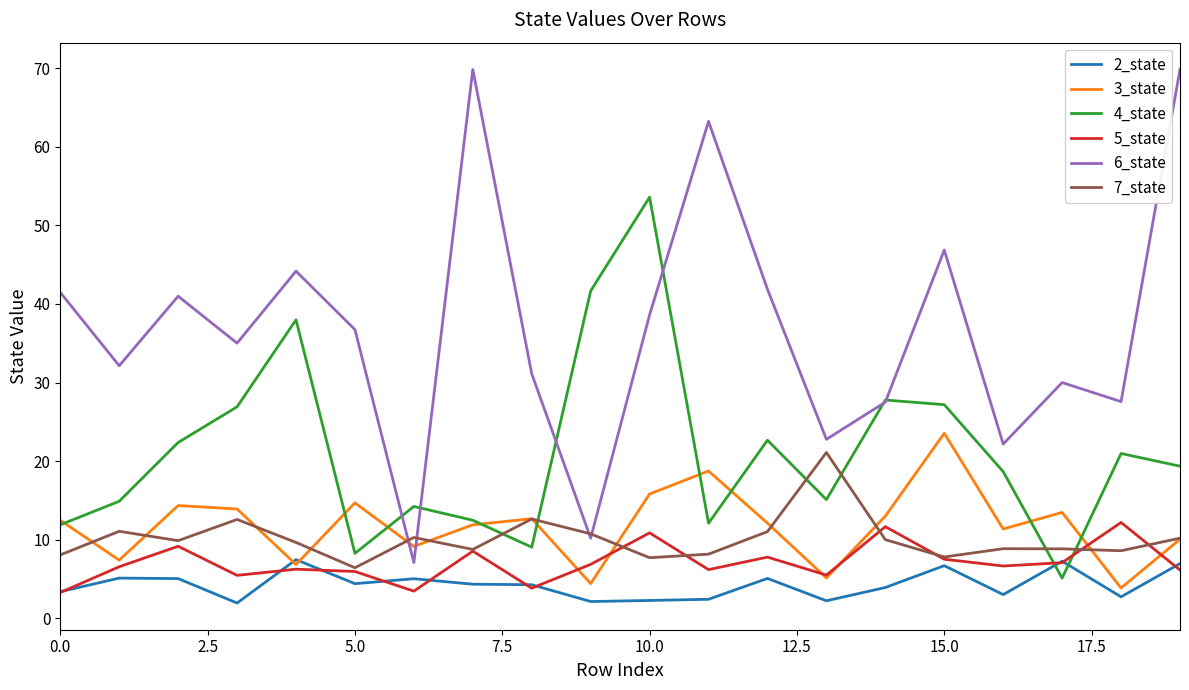

Which series has the largest range (max minus min)?

6_state